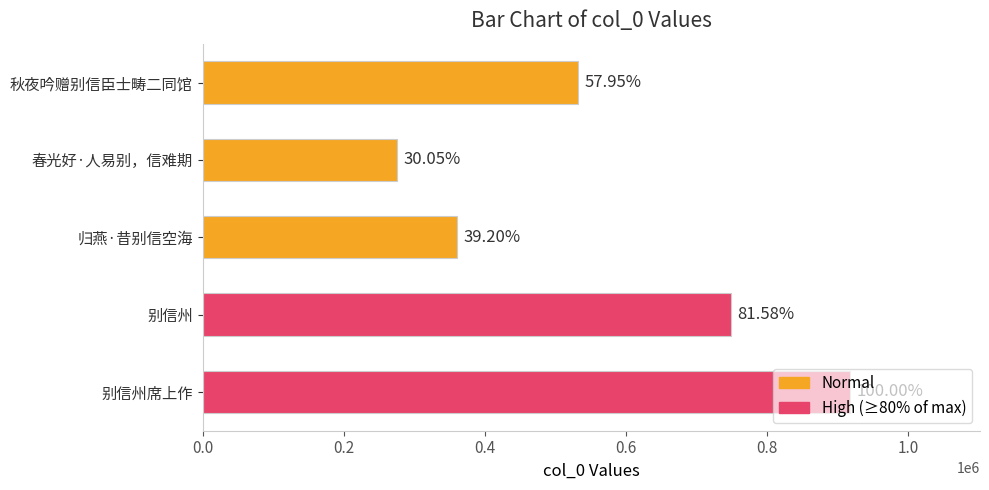

Does the chart contain any negative values?

No